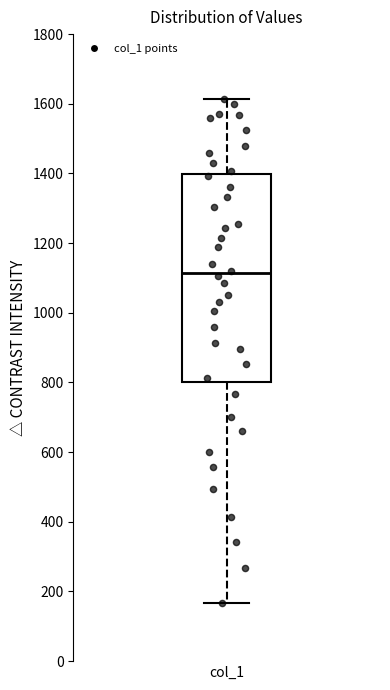

Read this box plot against the y-axis: the position of the median line, the range covered by the box, and the ends of both whiskers. The values are not printed on the chart, so give them approximately, as read against the axis.

median 1120, box 800 to 1400, whiskers 160 to 1620